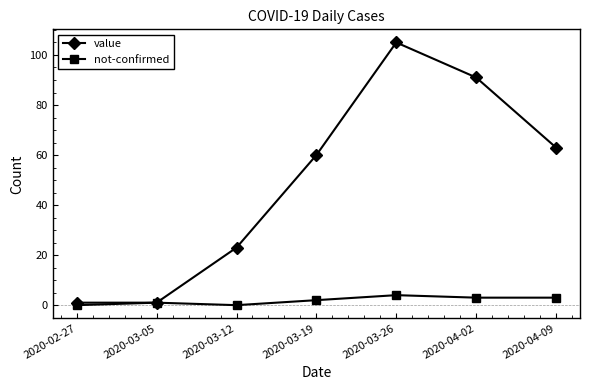

Between 2020-03-19 and 2020-03-26, which series saw the biggest shift?

value